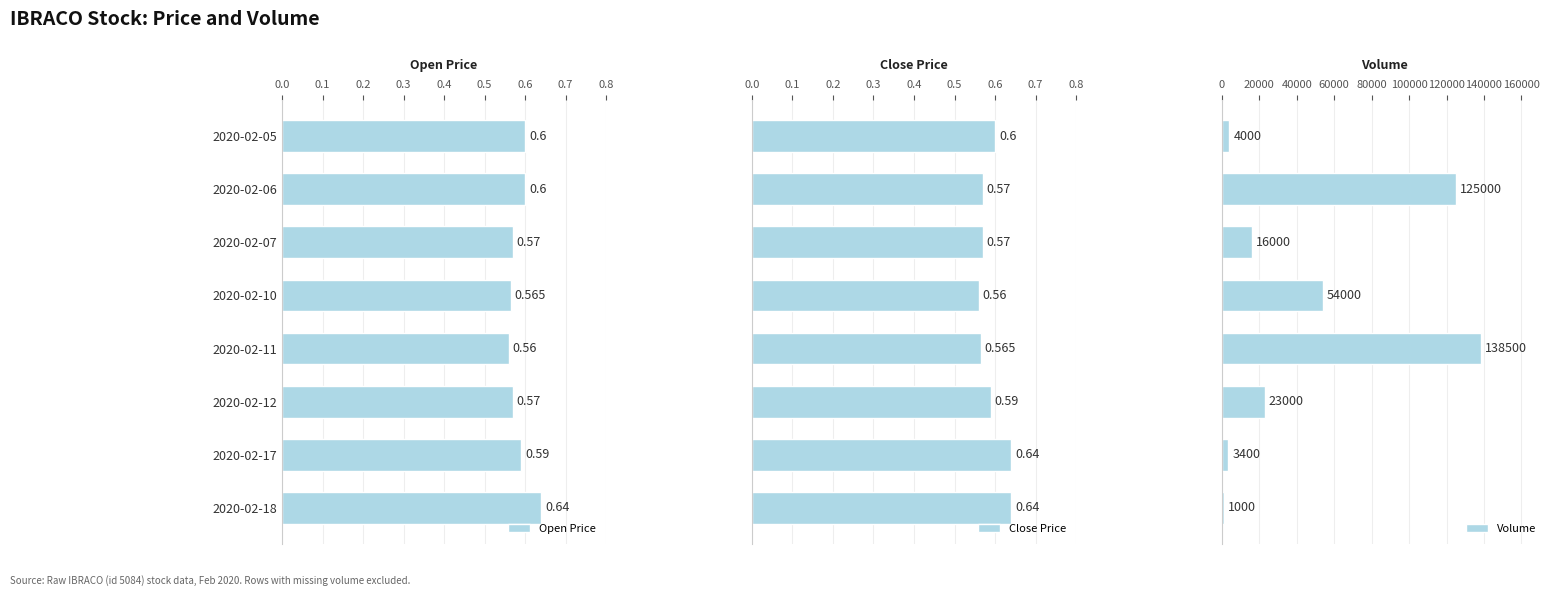

What is the highest value of the Volume series?

138500